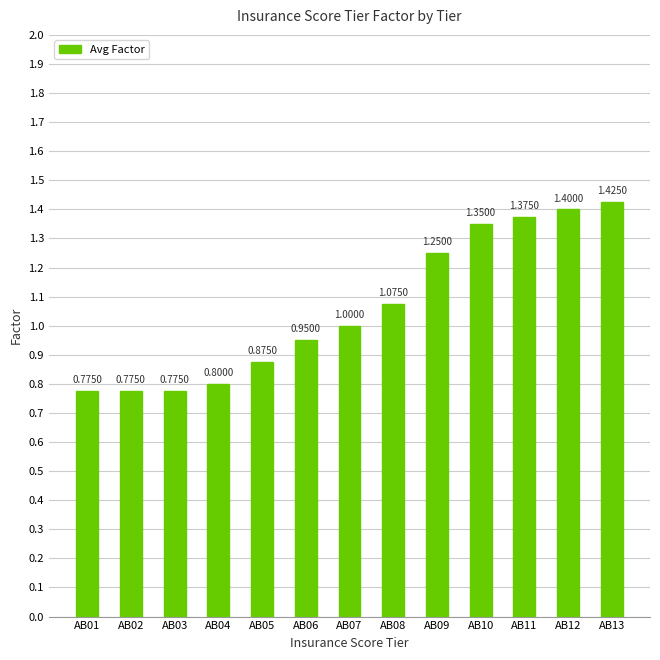

How many data points are less than 1?

6